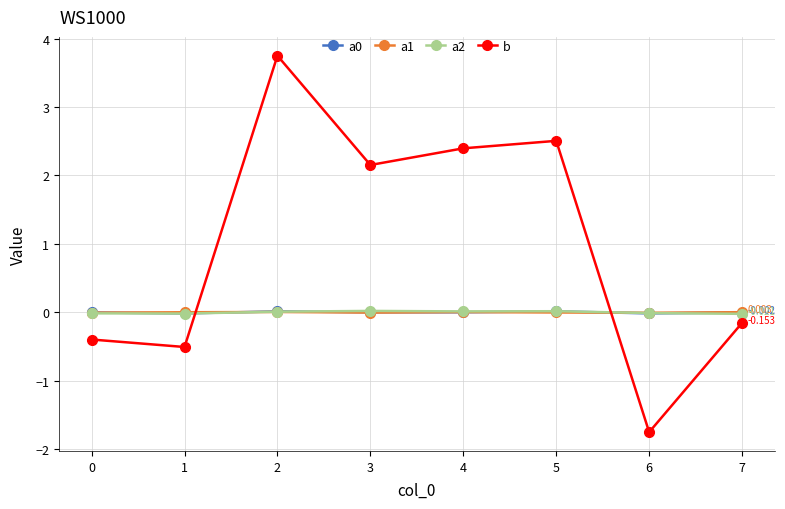

Which series has the largest total across all categories?

b